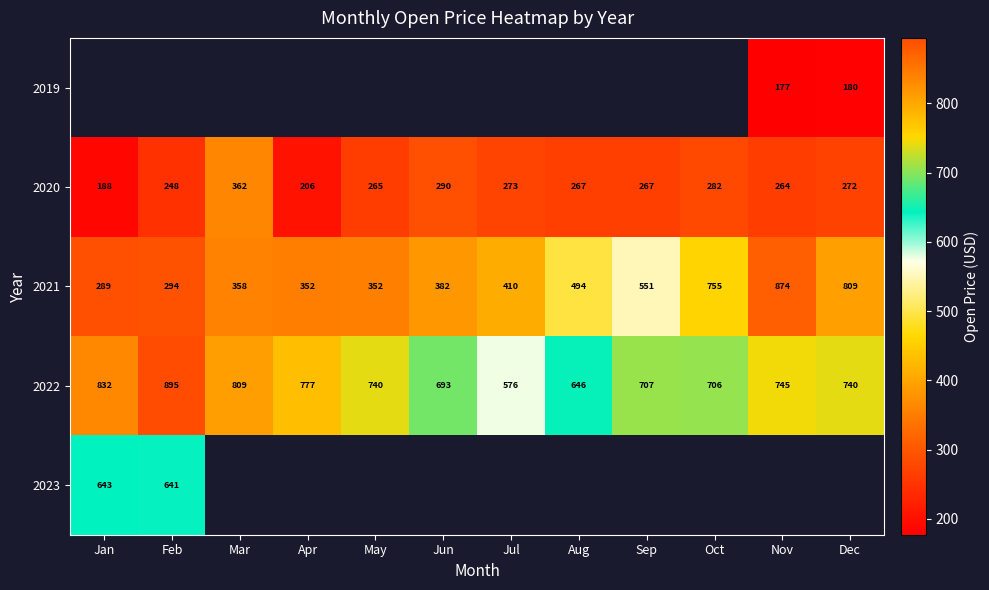

What is the difference between the second highest and minimum values in the 2020 series?

102